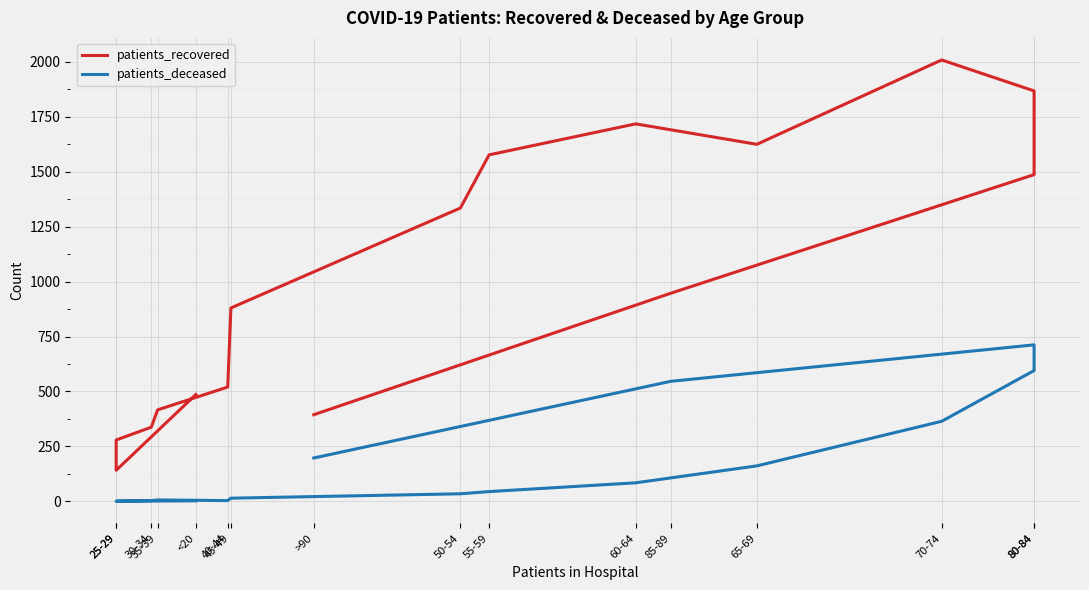

Rank the series at 40-44 from highest to lowest value.

patients_recovered, patients_deceased